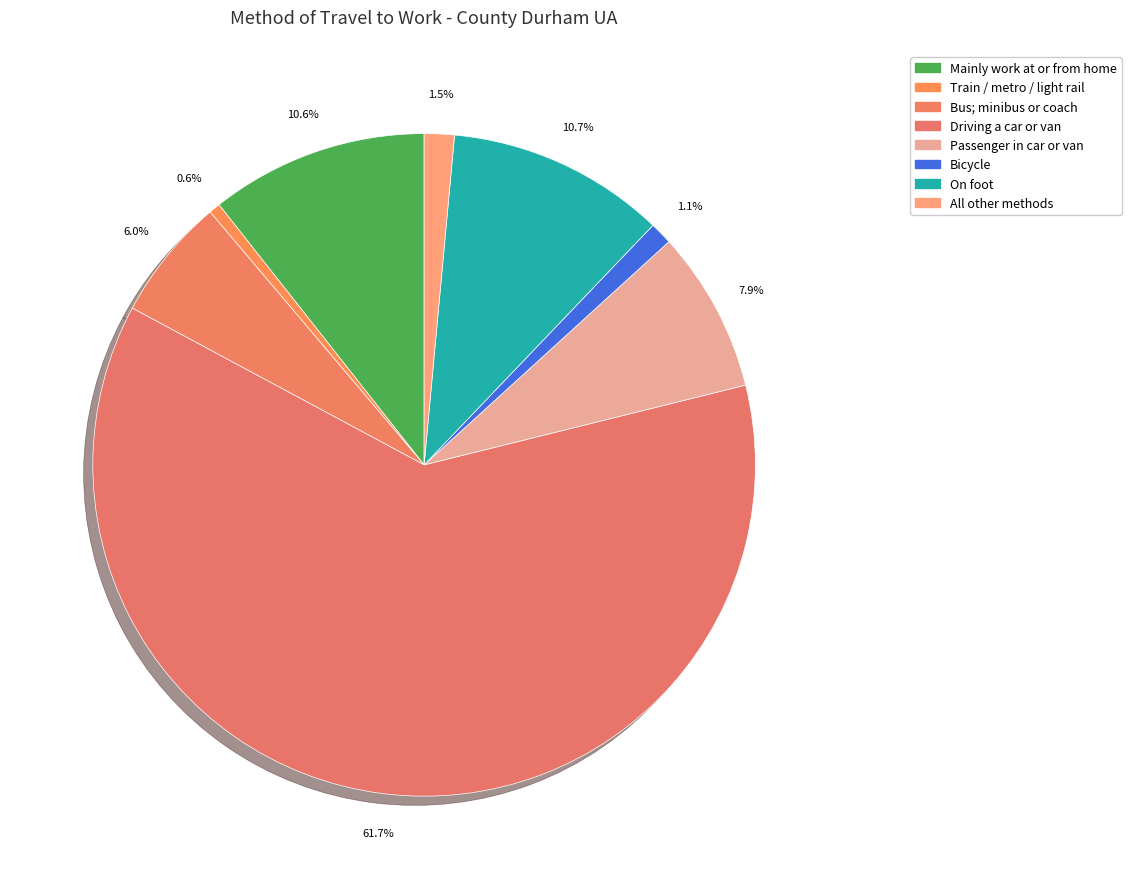

How many slices are in this pie chart?

8